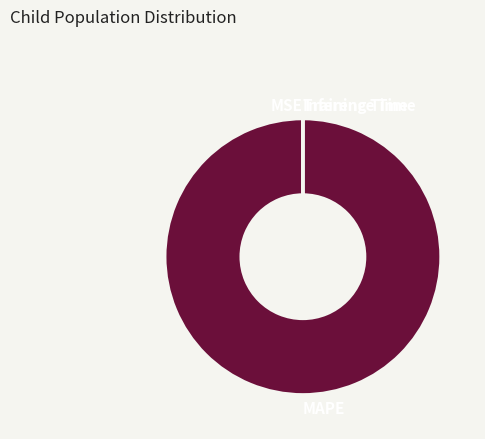

Which category accounts for the majority?

MAPE